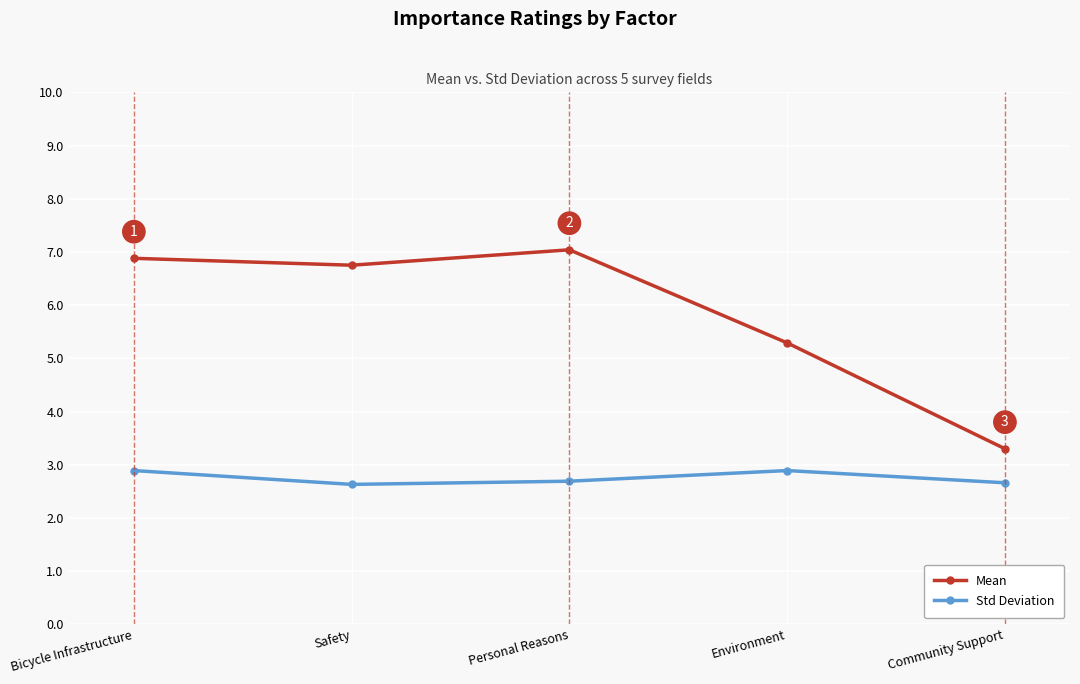

True or false: Mean and Std Deviation cross at least once.

False